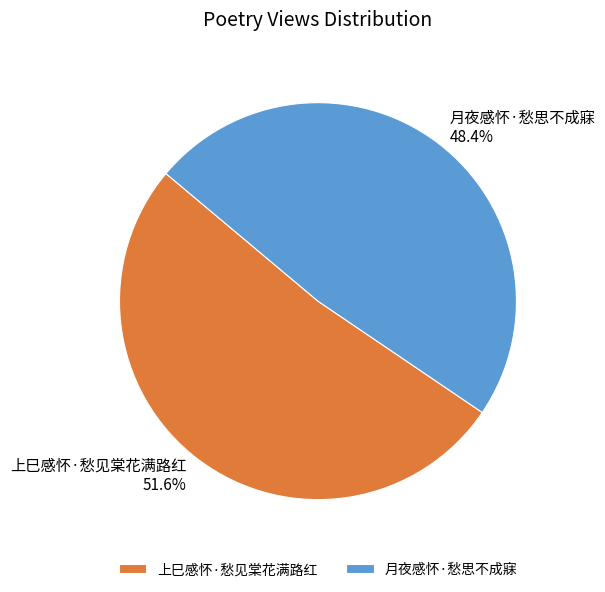

To the nearest percent, what portion does 上巳感怀·愁见棠花满路红 represent?

52%